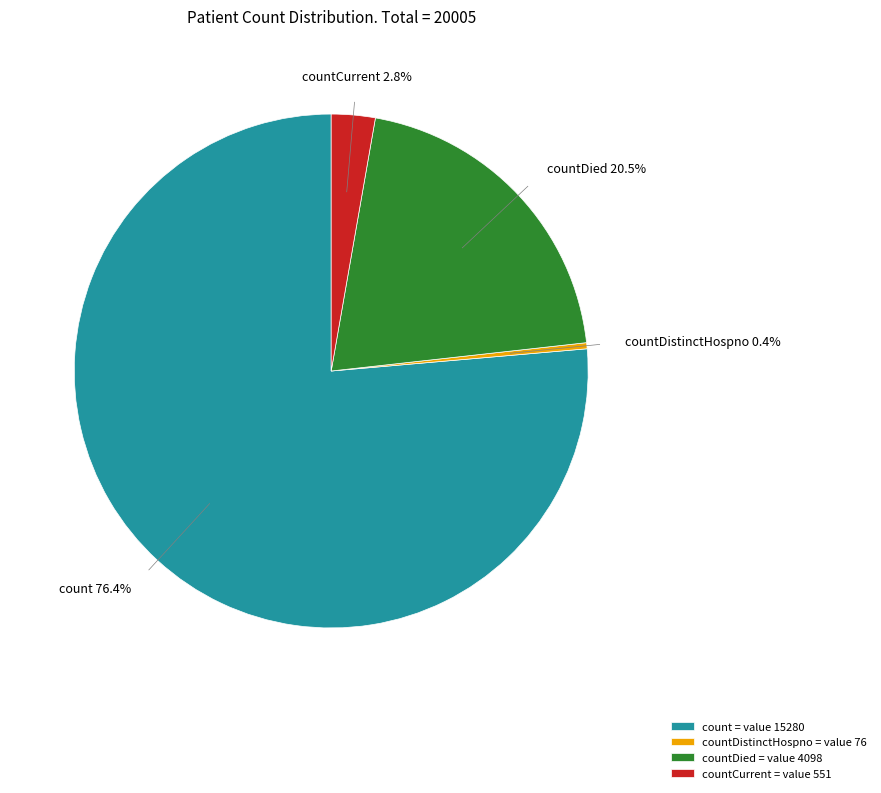

How many slices are in this pie chart?

4